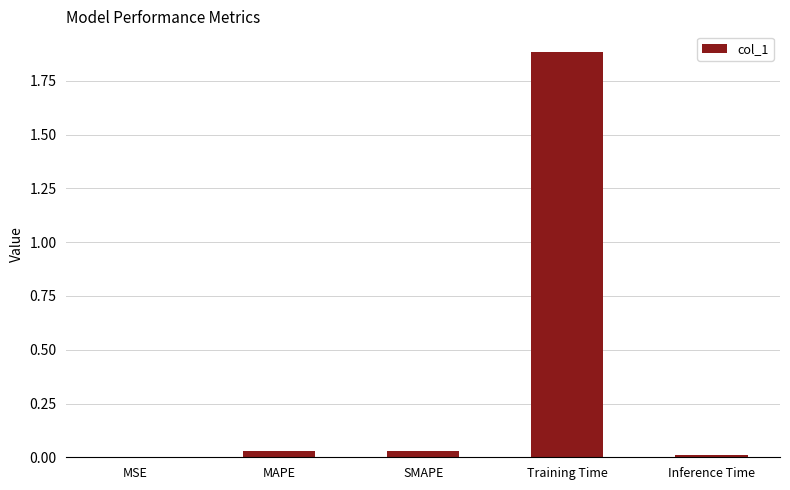

Which category has the highest value across all series?

Training Time